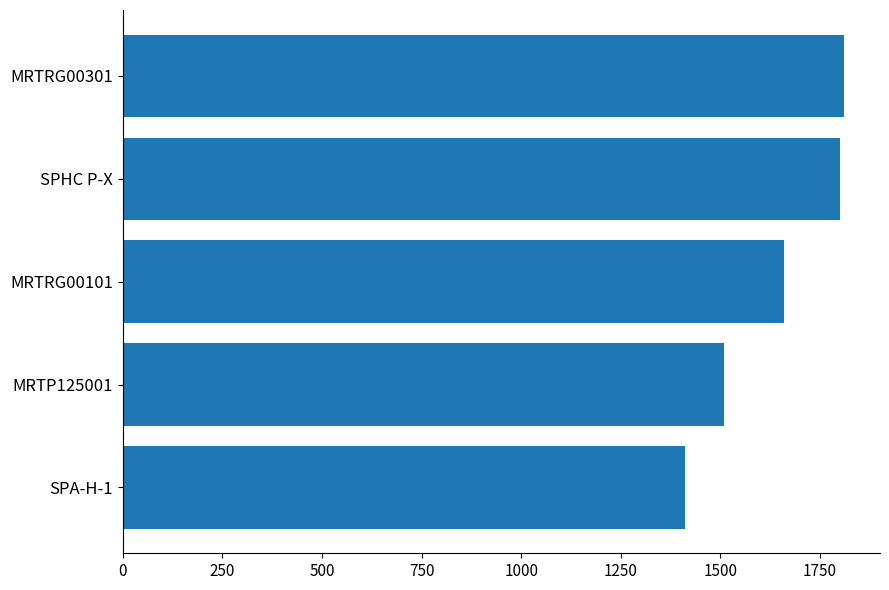

What is the ratio of the value at MRTRG00101 to the value at SPHC P-X?

0.9